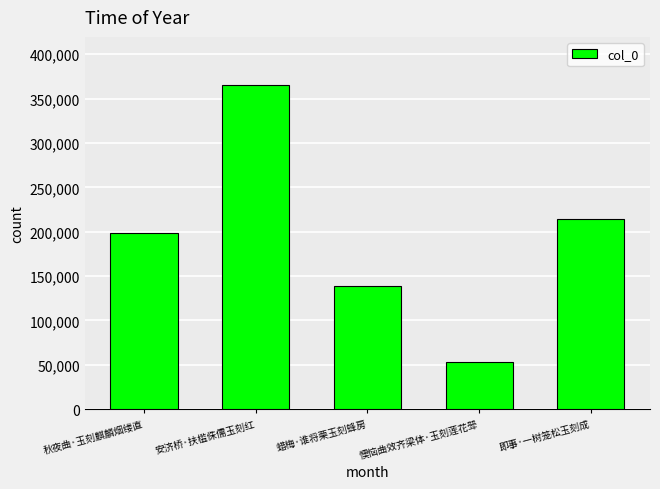

What value does the data have at 懊恼曲效齐梁体·玉刻莲花斝, to the nearest 10?

53070